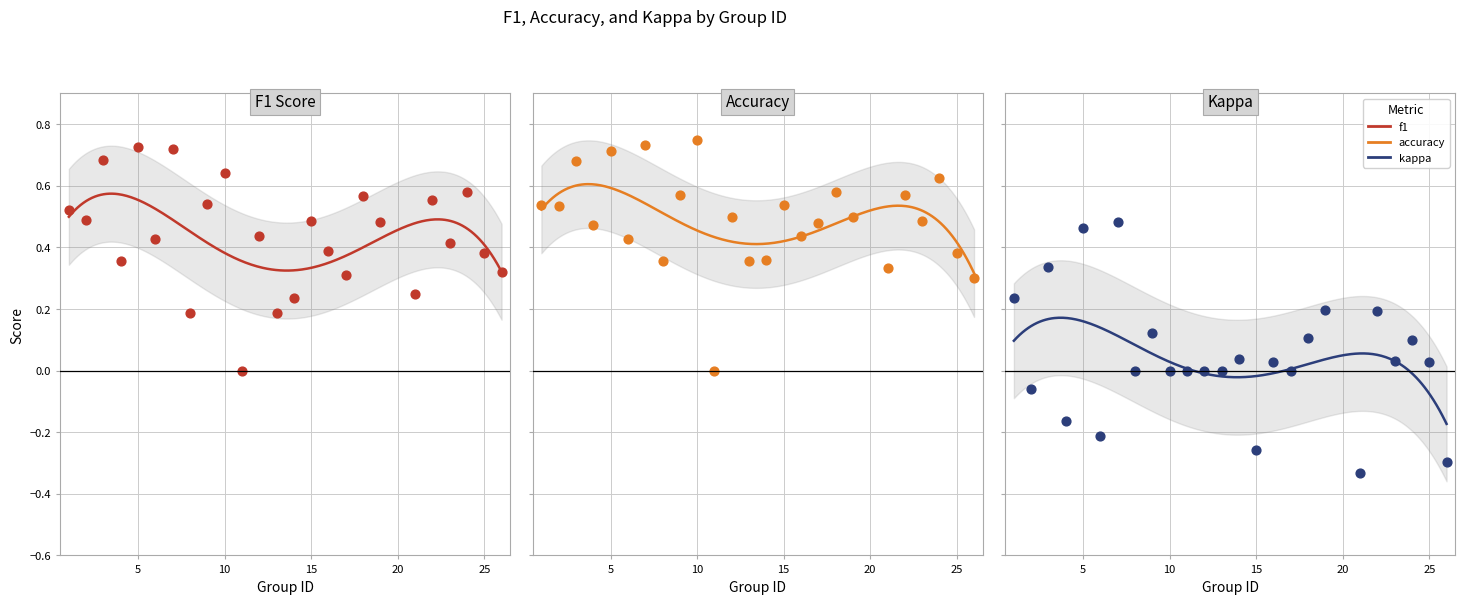

Which series has the largest Y range (max minus min)?

kappa